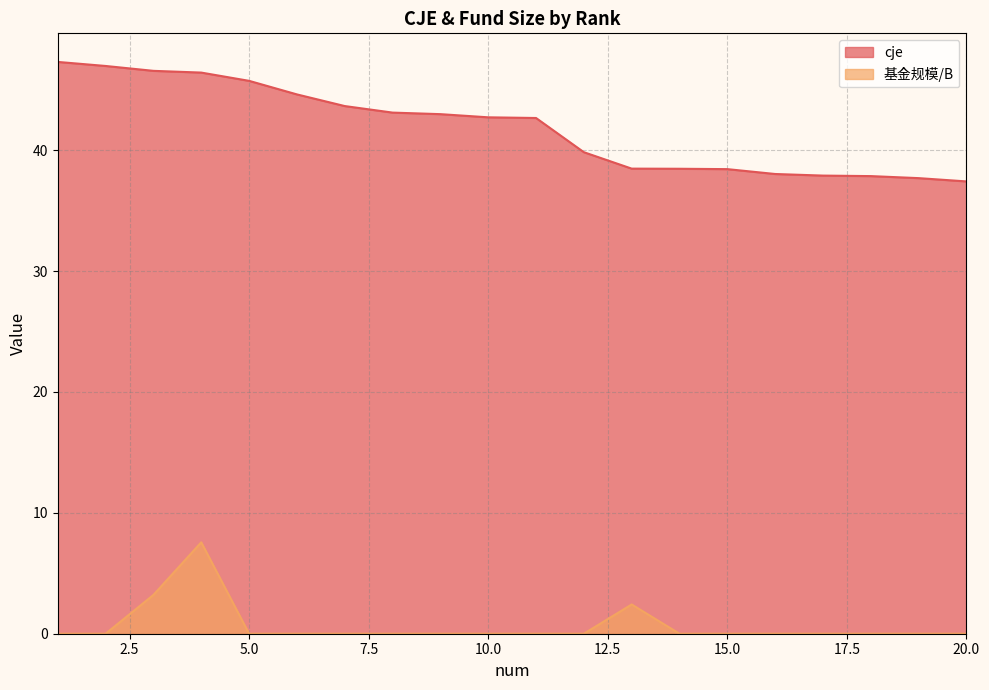

What are all the series names shown in the legend?

cje, 基金规模/B